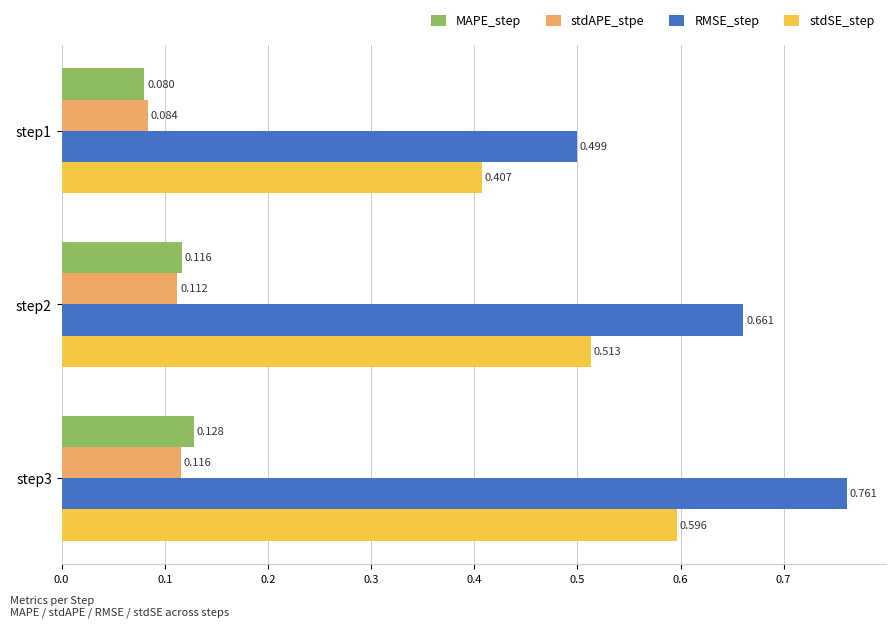

What is the difference between the second highest and minimum values in the RMSE_step series?

0.2